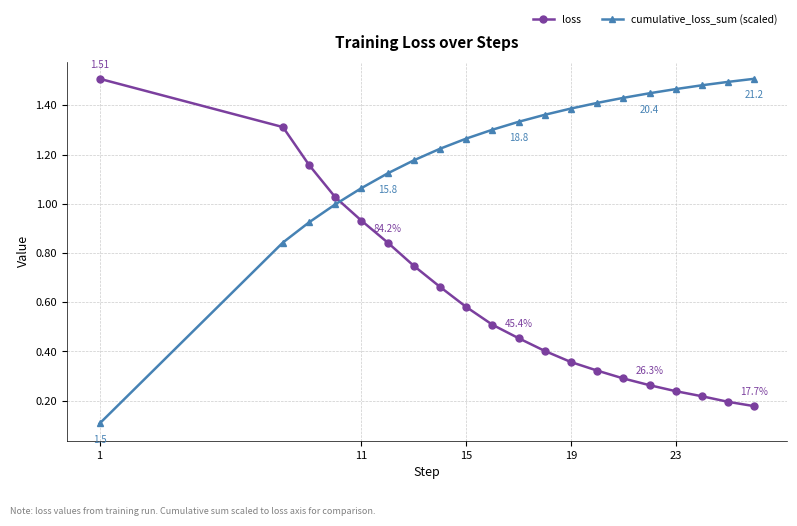

True or false: cumulative_loss_sum (scaled) and loss cross at least once.

True